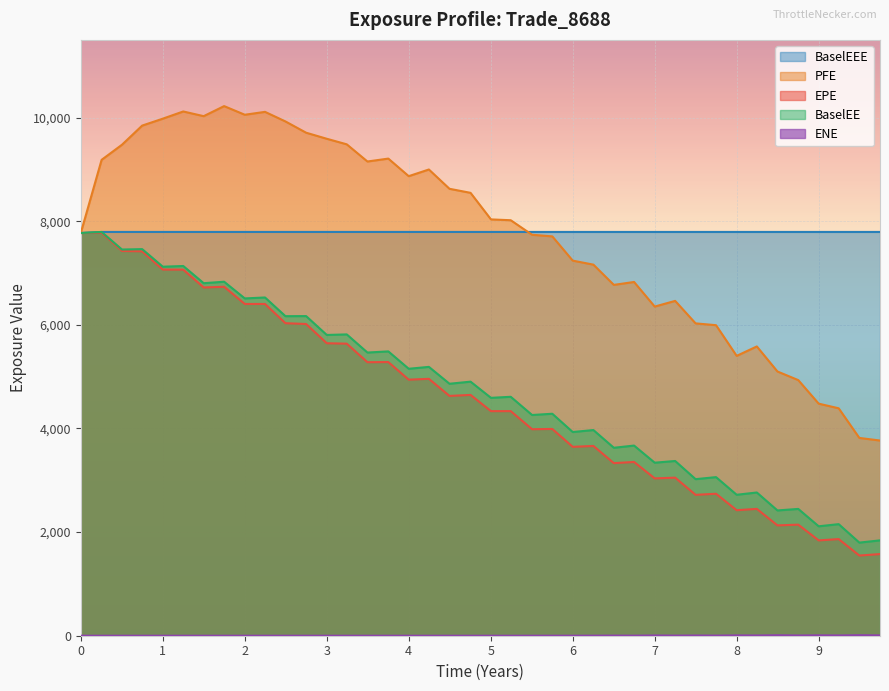

What is the highest value of the BaselEEE series?

7793.1